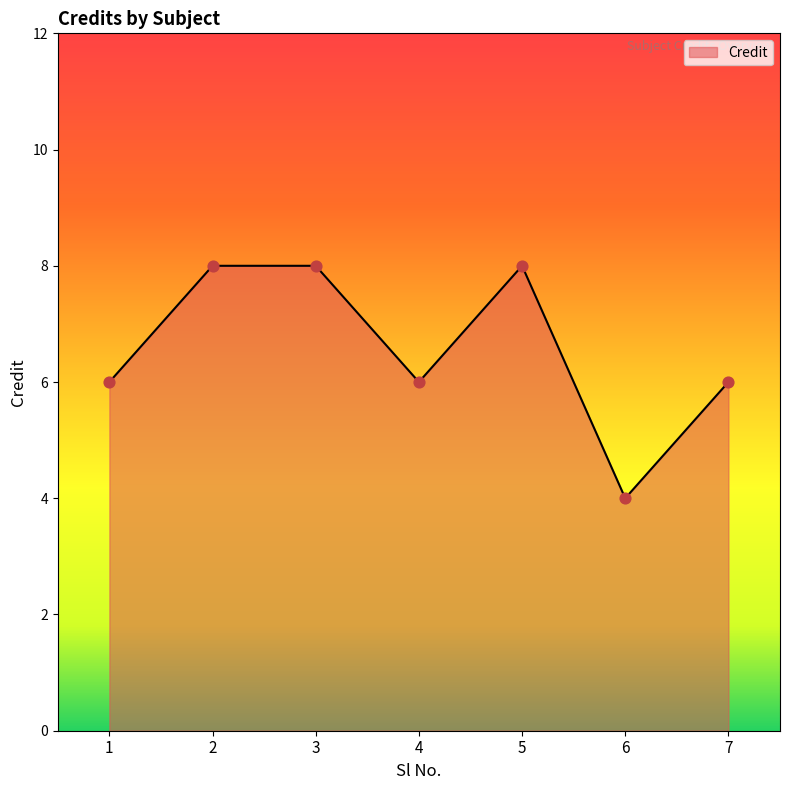

Which has a higher value, 5 or 1?

5